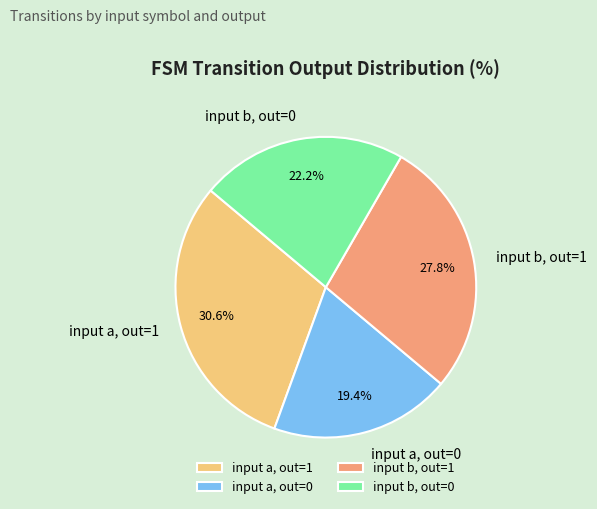

Rank the categories by value from lowest to highest.

input a, out=0, input b, out=0, input b, out=1, input a, out=1